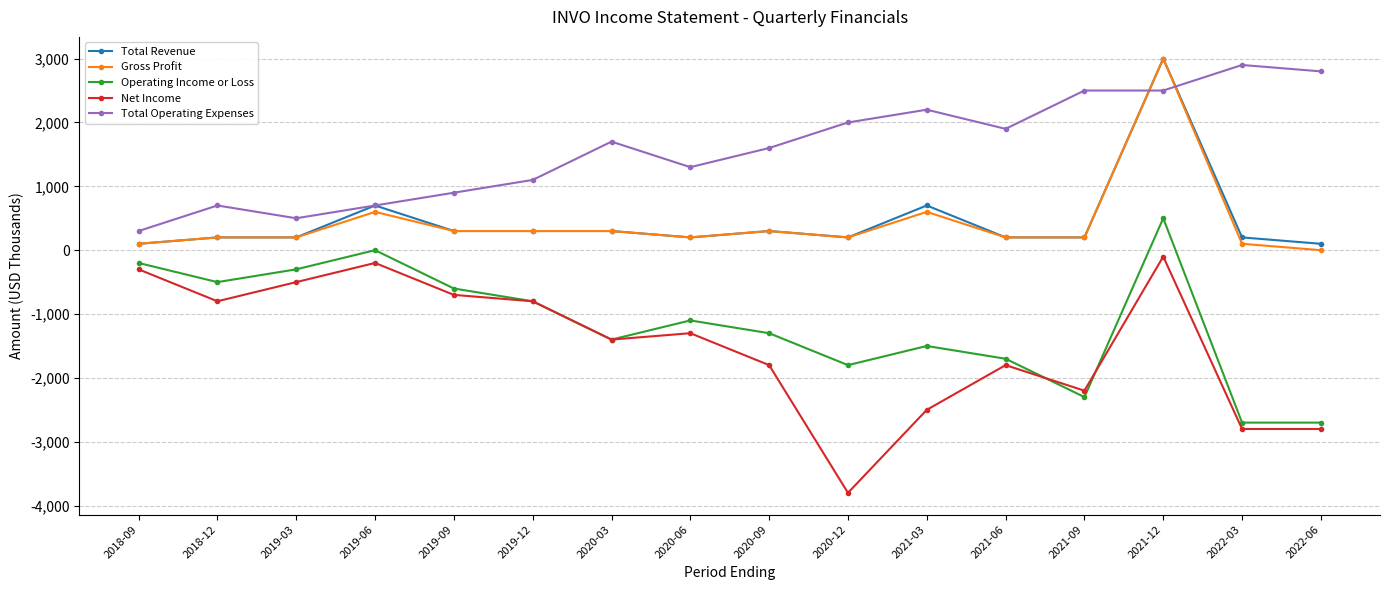

Where is Net Income nearest to the value -1950?

2020-09